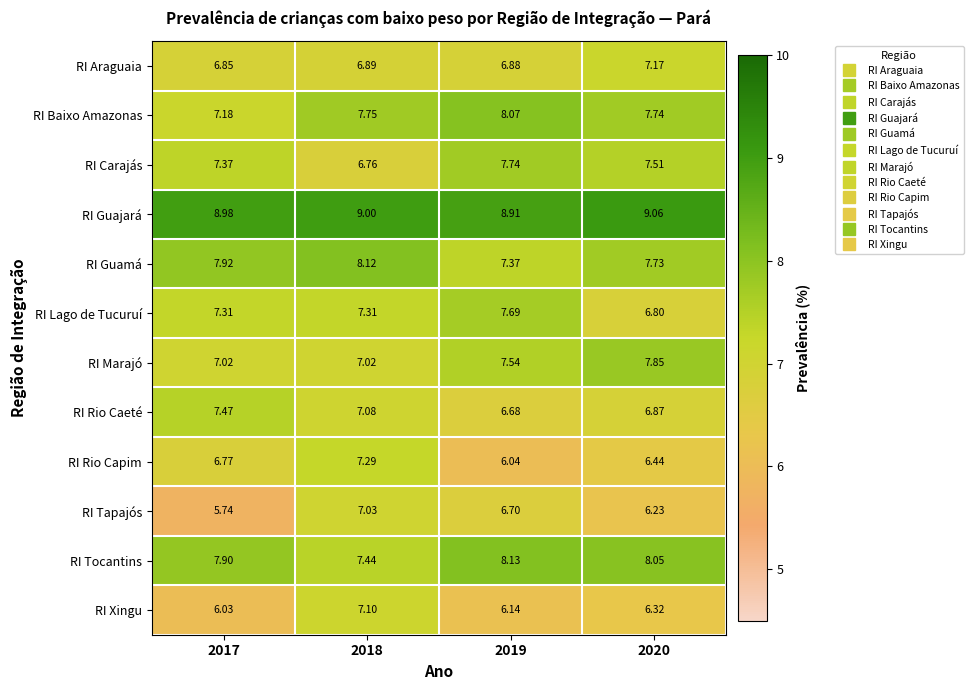

List the series in order of their peak value, highest first.

RI Guajará, RI Tocantins, RI Guamá, RI Baixo Amazonas, RI Marajó, RI Carajás, RI Lago de Tucuruí, RI Rio Caeté, RI Rio Capim, RI Araguaia, RI Xingu, RI Tapajós